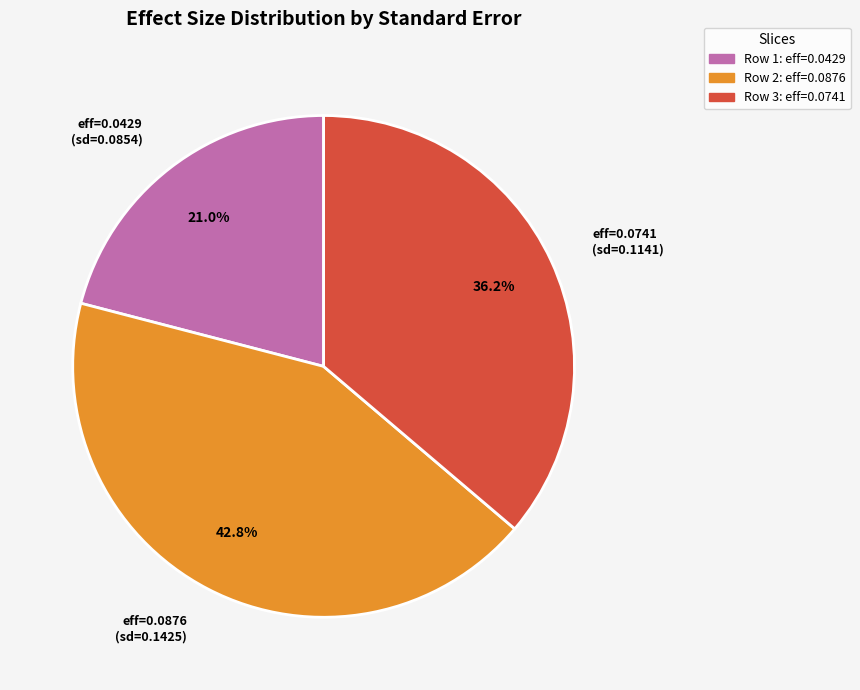

Is there any slice that represents more than half of the pie?

No